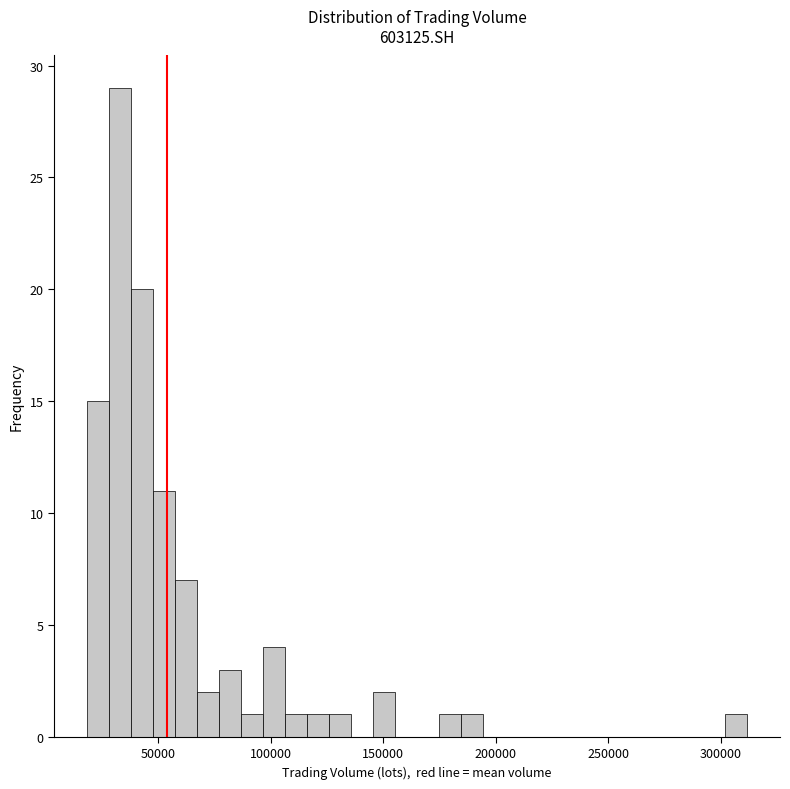

Read against the x-axis, roughly where is the centre of the tallest bar?

35000